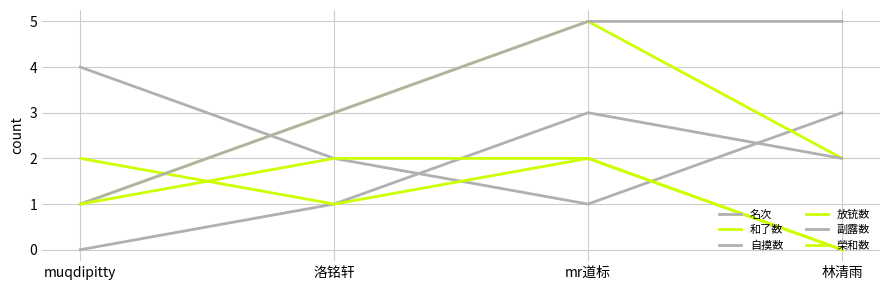

Reading left to right, transcribe all the data shown in this chart.

名次: muqdipitty=4	洛铭轩=2	mr道标=1	林清雨=3
和了数: muqdipitty=1	洛铭轩=3	mr道标=5	林清雨=2
自摸数: muqdipitty=0	洛铭轩=1	mr道标=3	林清雨=2
放铳数: muqdipitty=2	洛铭轩=1	mr道标=2	林清雨=0
副露数: muqdipitty=1	洛铭轩=3	mr道标=5	林清雨=5
榮和数: muqdipitty=1	洛铭轩=2	mr道标=2	林清雨=0